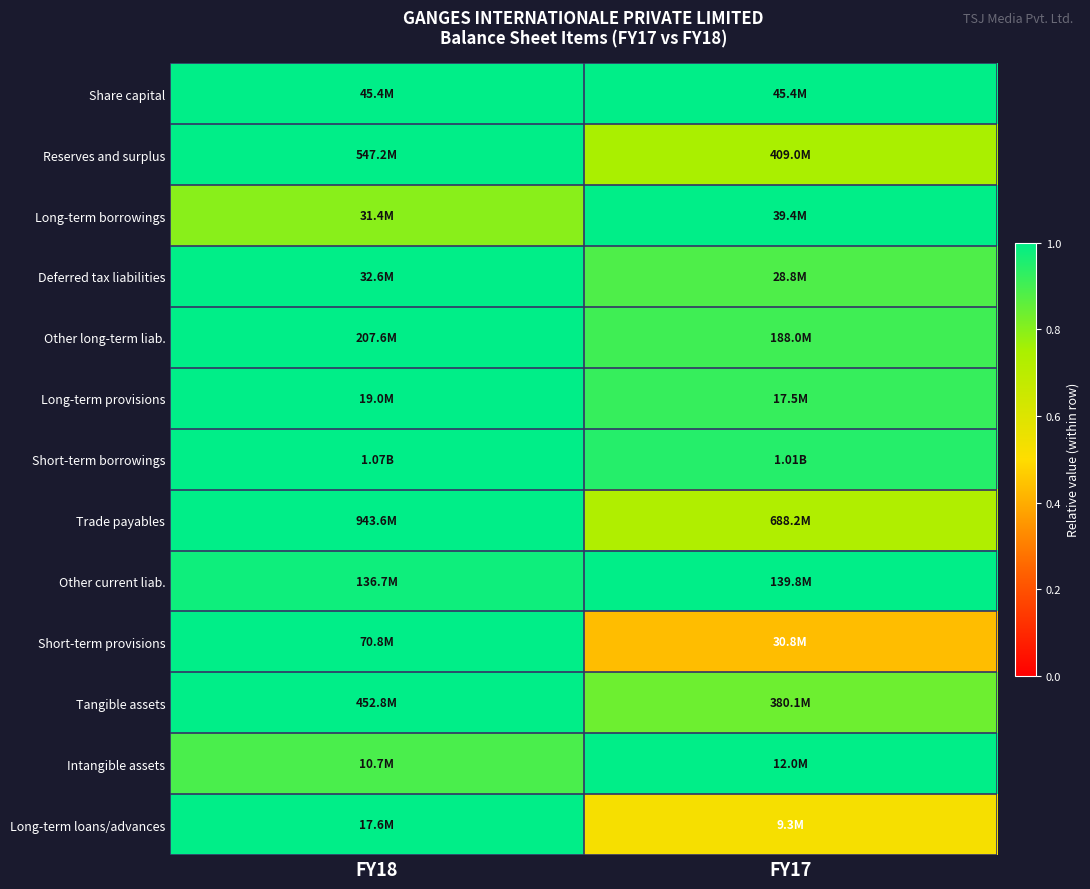

Which category has the highest value across all series?

FY18